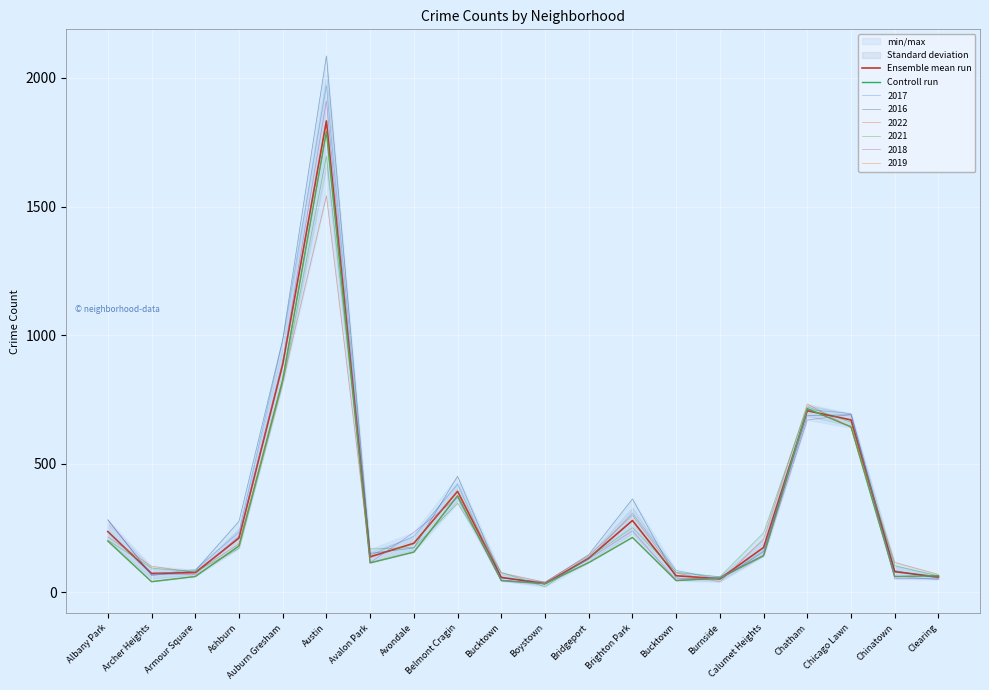

Which series has the widest spread of values?

Ensemble mean run